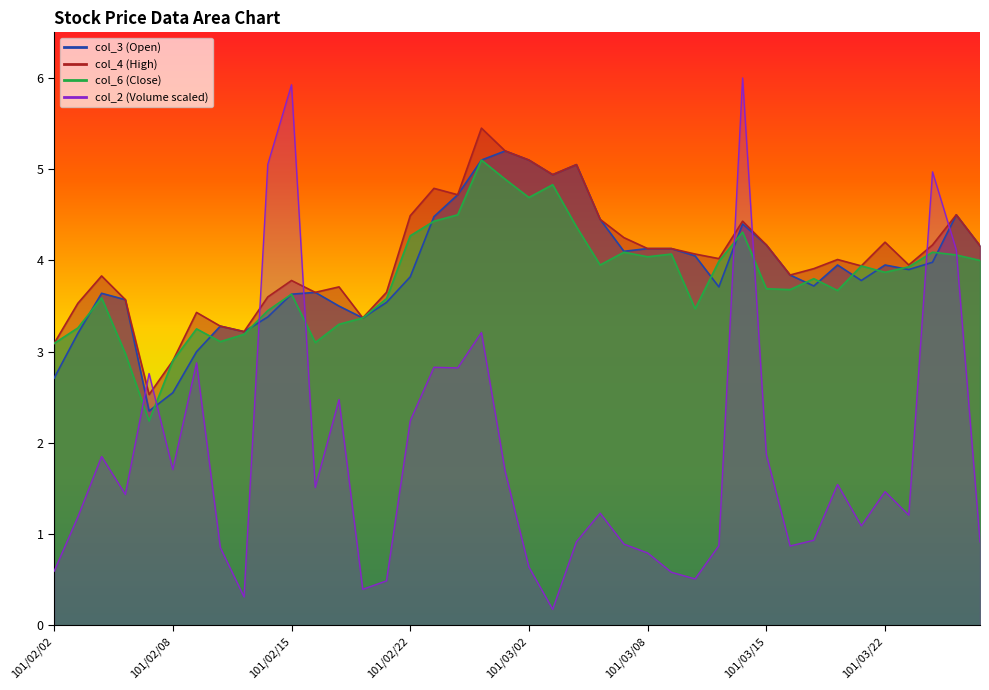

What is the lowest value of the col_2 series?

0.2